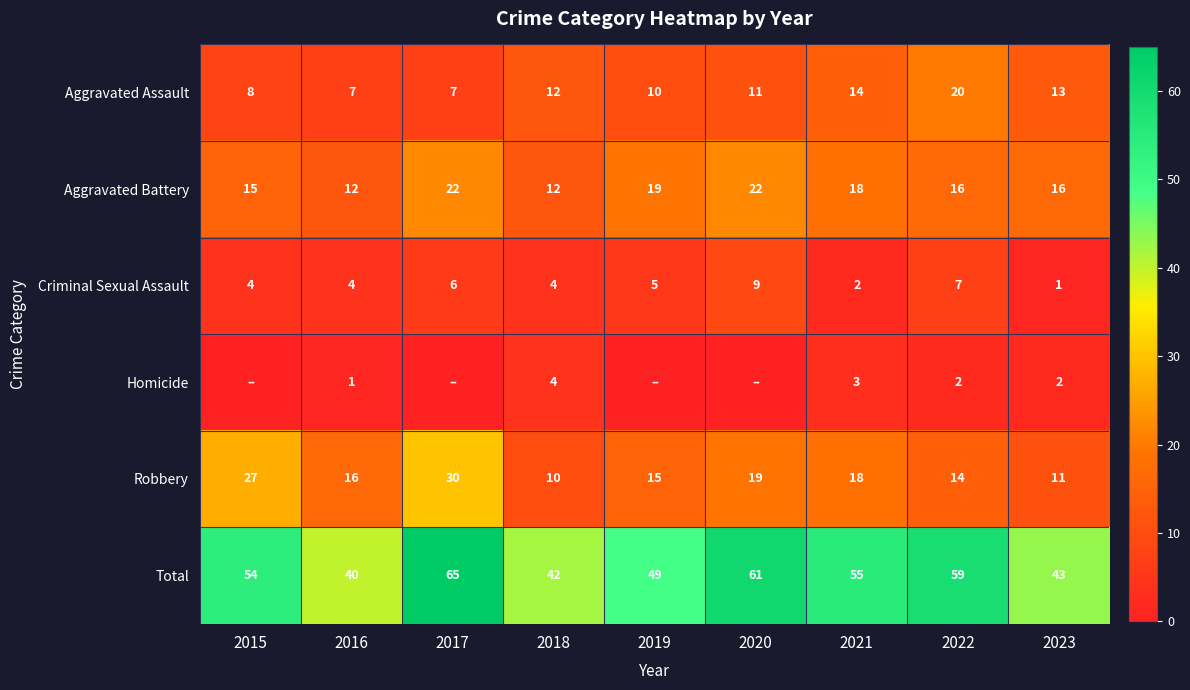

Is it true that Criminal Sexual Assault equals 5 at 2018?

False